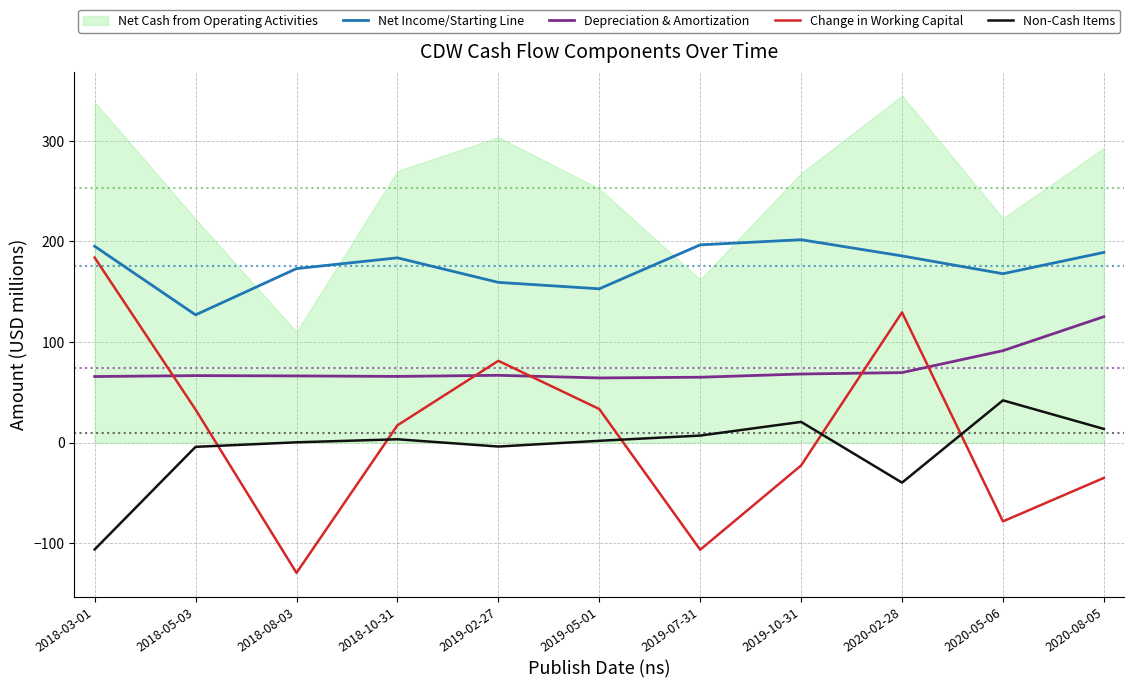

What is the value of the Net Income/Starting Line point at the 2nd from the left?

127.0